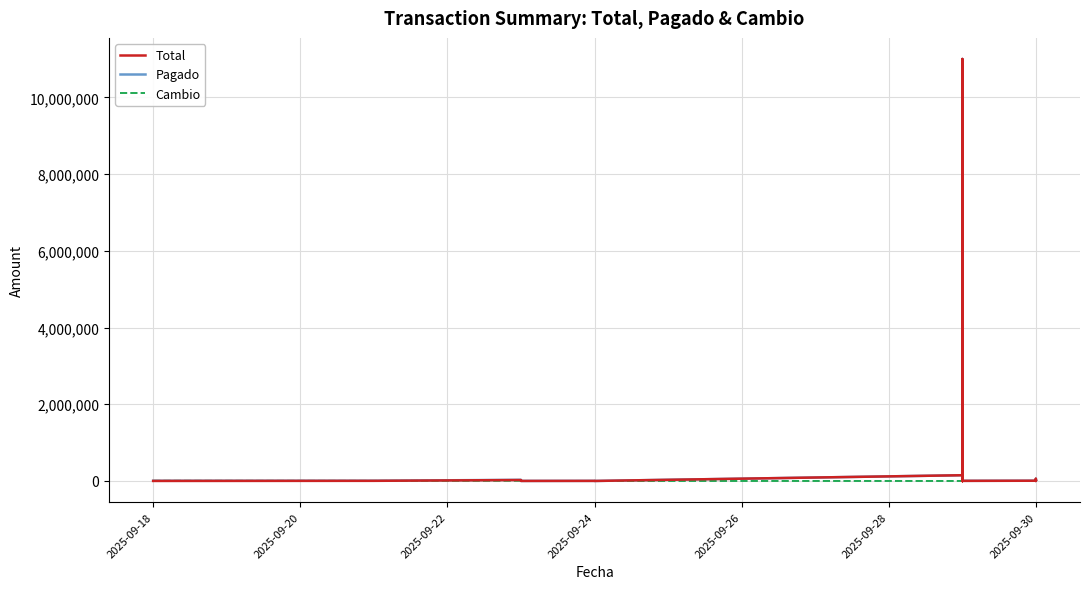

True or false: Cambio has more than 1 interior local peaks.

True